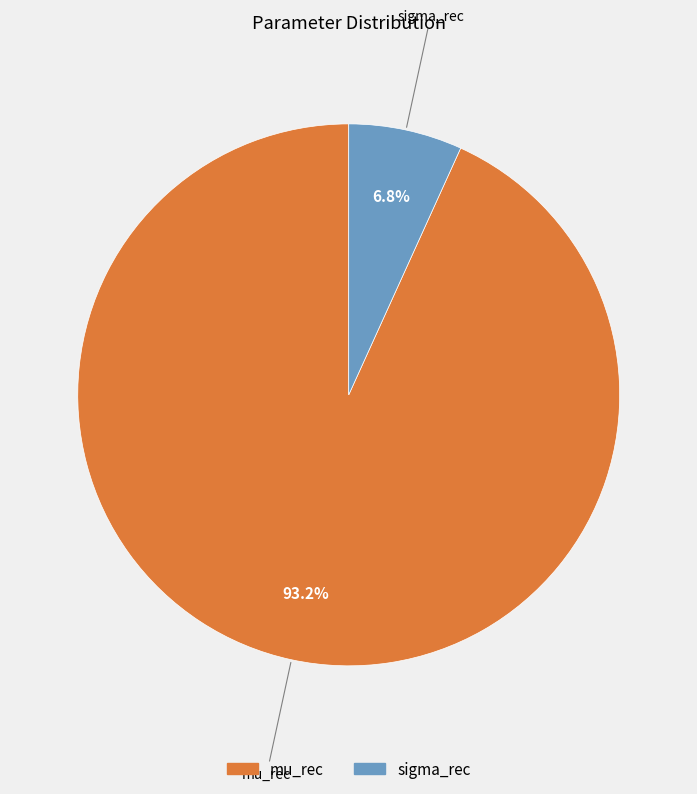

Which has a higher value, mu_rec or sigma_rec?

mu_rec